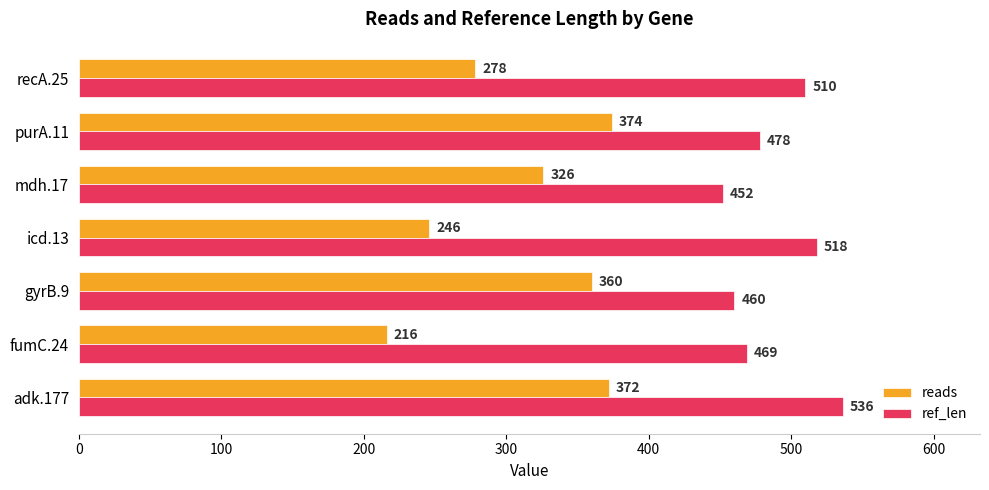

Which series has the largest range (max minus min)?

reads